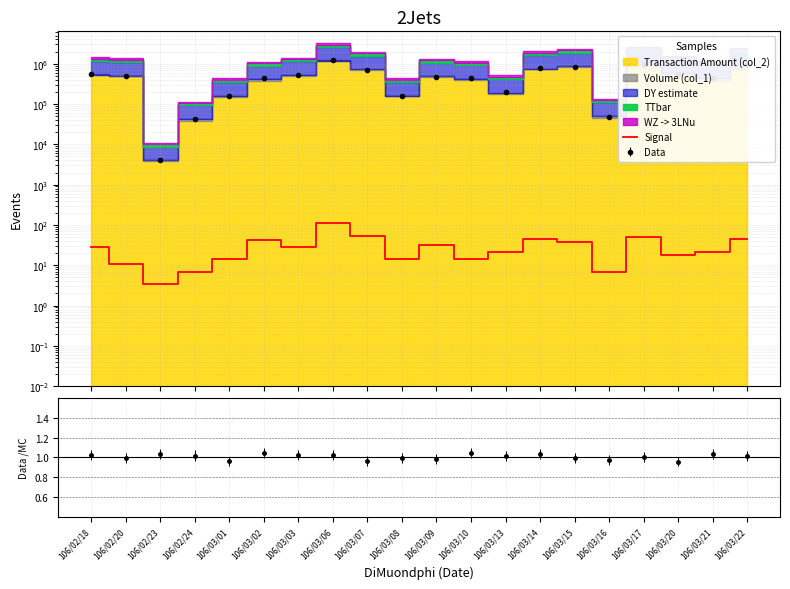

Which label corresponds to the largest value in the chart?

106/03/06